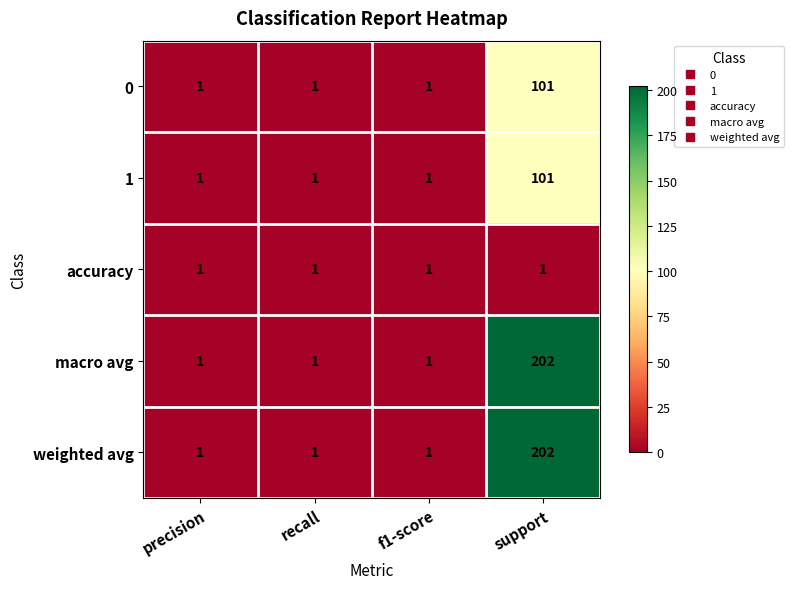

What is the total value across all series at recall?

5